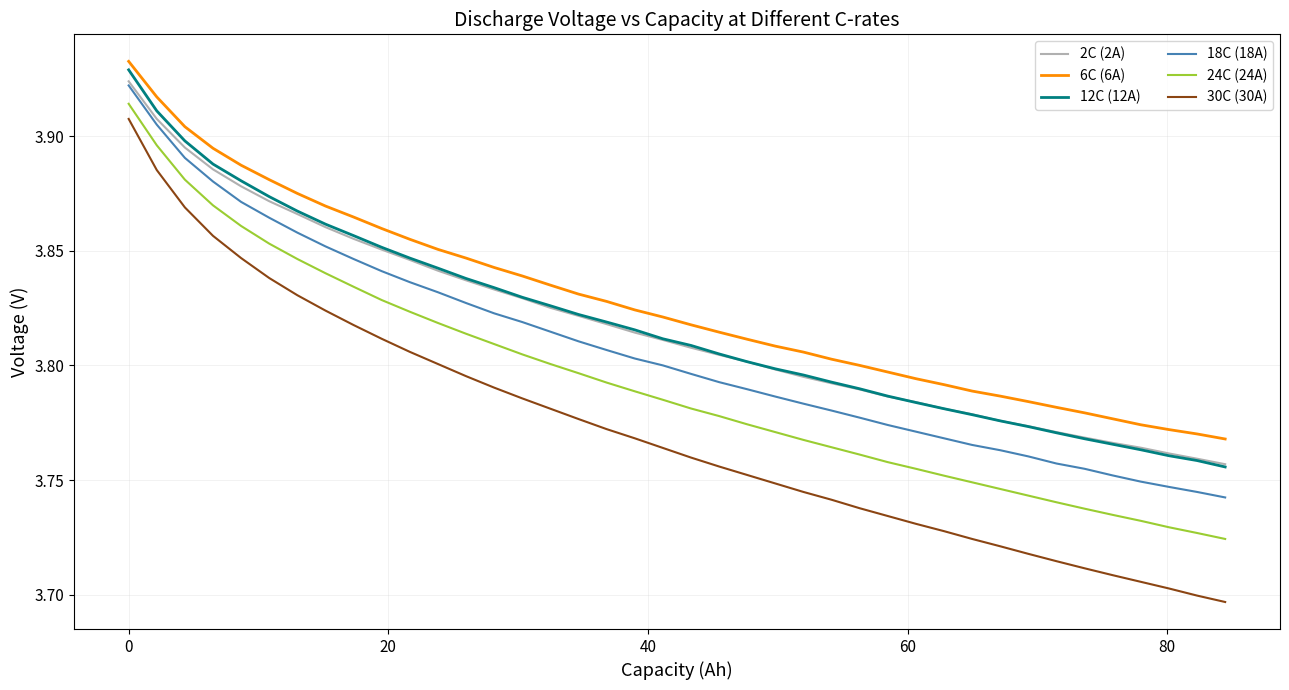

Which series has the widest spread of values?

30C (30A)